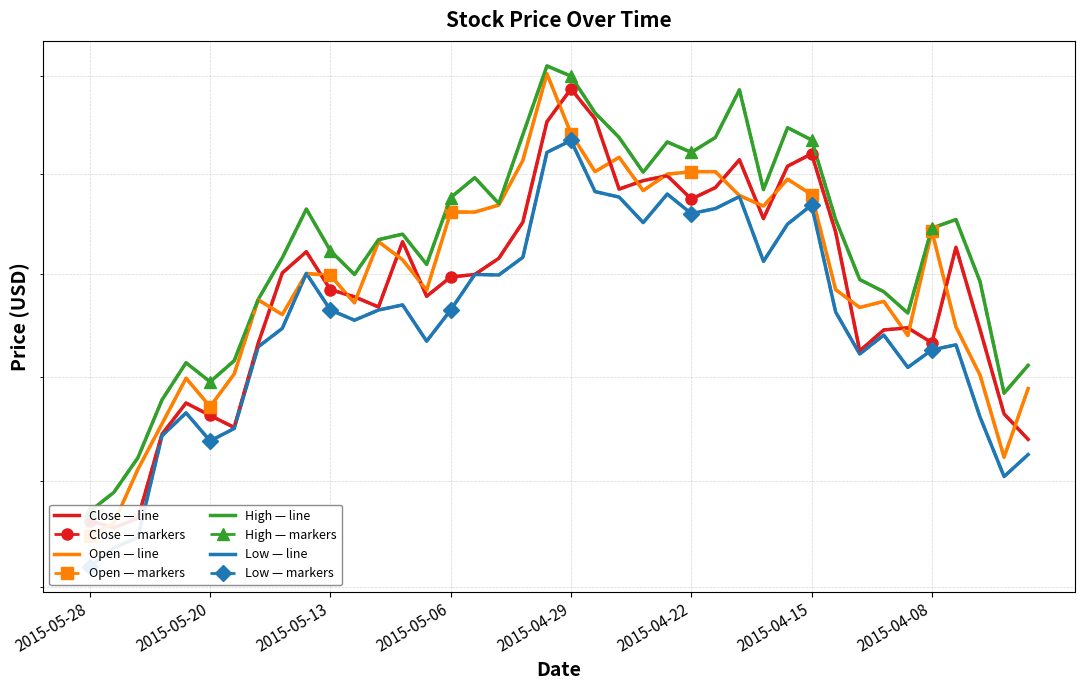

At which label does Close reach its minimum?

2015-05-27